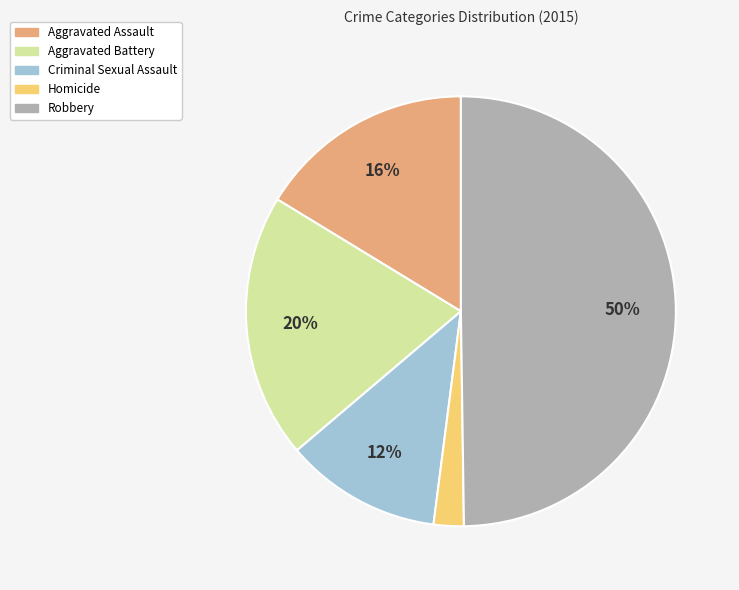

Is the sum of Homicide and Criminal Sexual Assault greater than half?

No